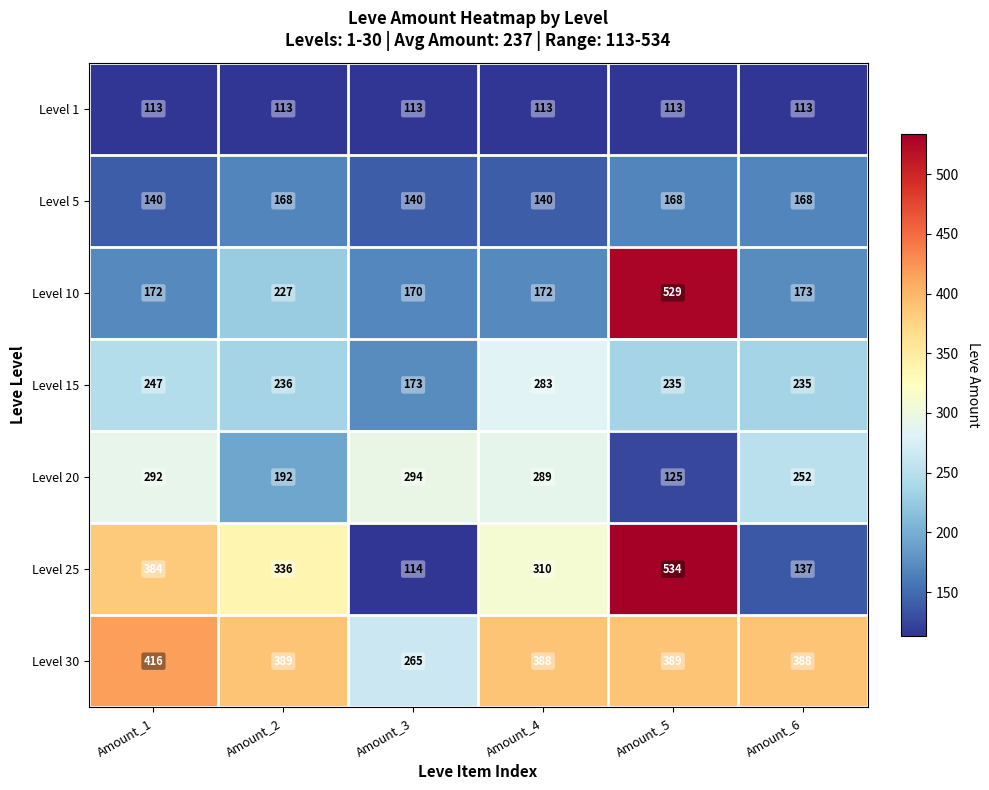

At which label does Level 25 first exceed 336?

Amount_1